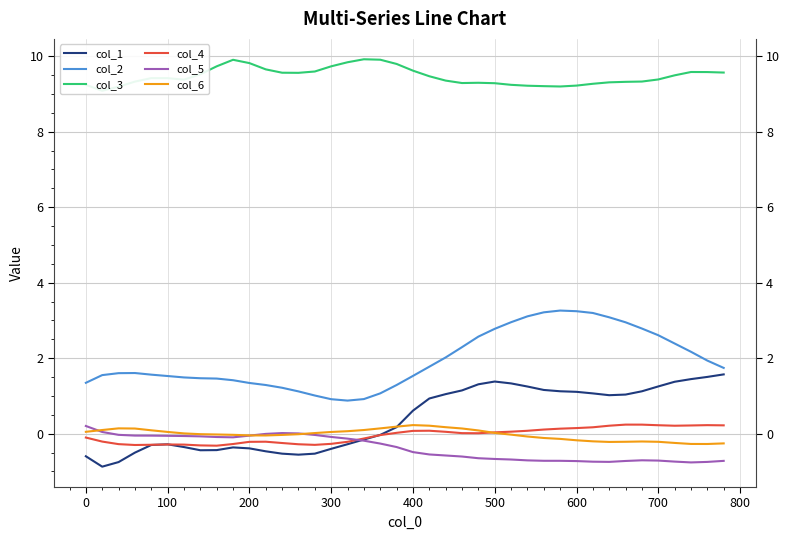

How many intersections are there between col_1 and col_4?

3